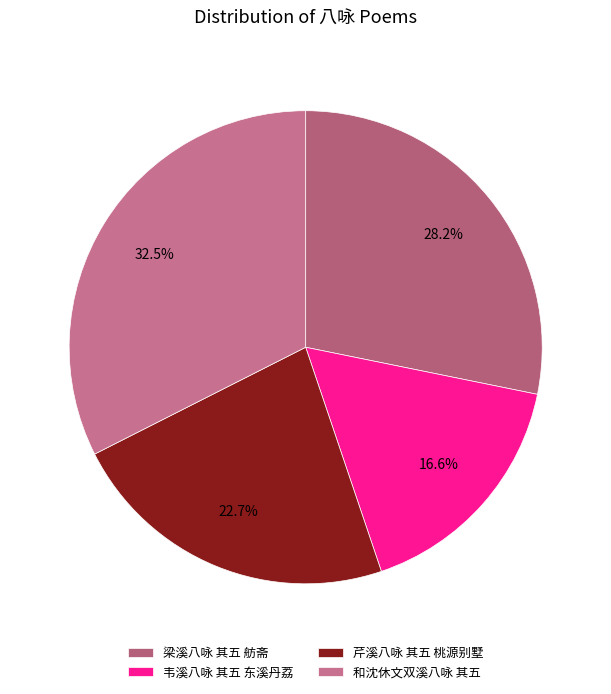

To the nearest percent, what is the combined percentage of 芹溪八咏 其五 桃源别墅 and 韦溪八咏 其五 东溪丹荔?

39%